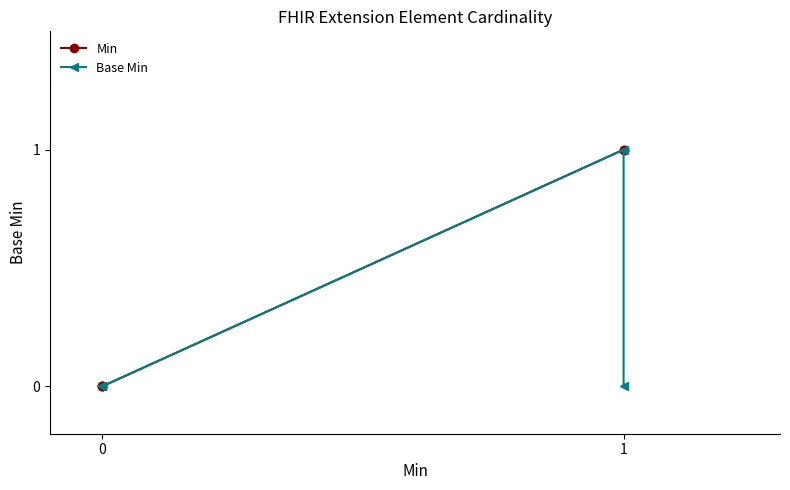

True or false: Min and Base Min cross at least once.

False